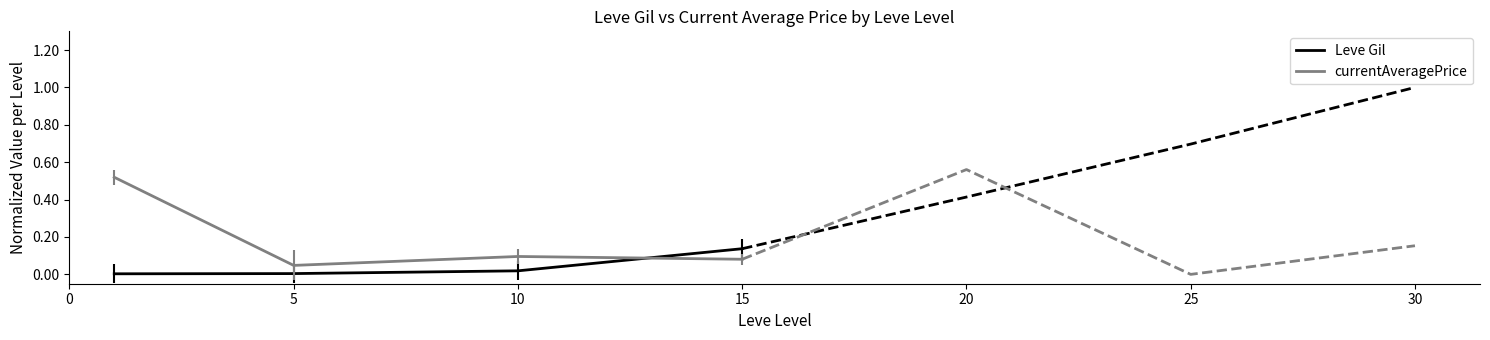

Is this an area chart (filled region under the line)?

No